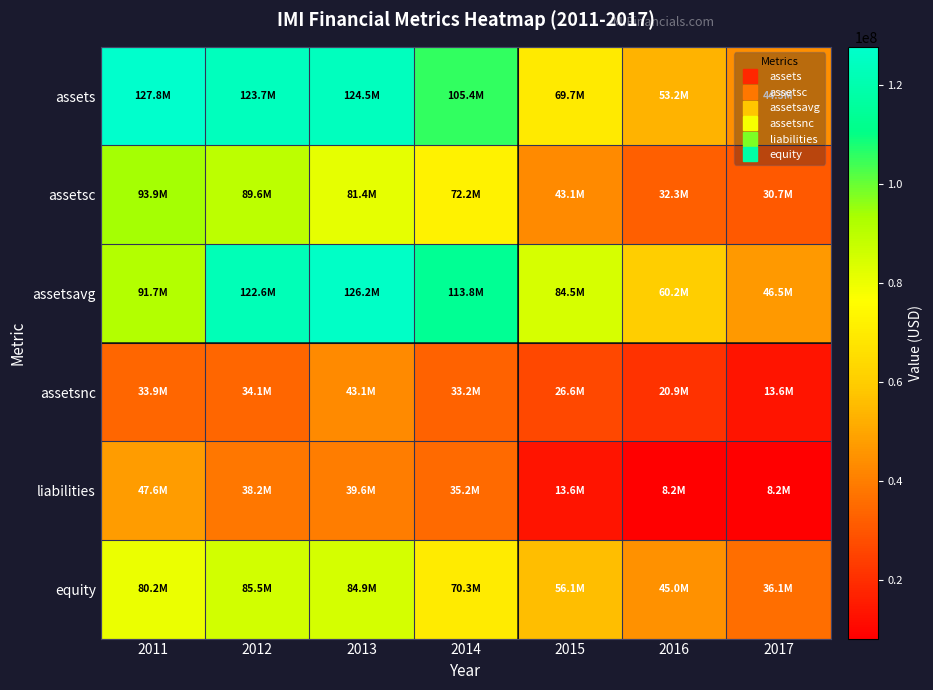

Rank the series at 2014 from lowest to highest value.

assetsnc, liabilities, equity, assetsc, assets, assetsavg